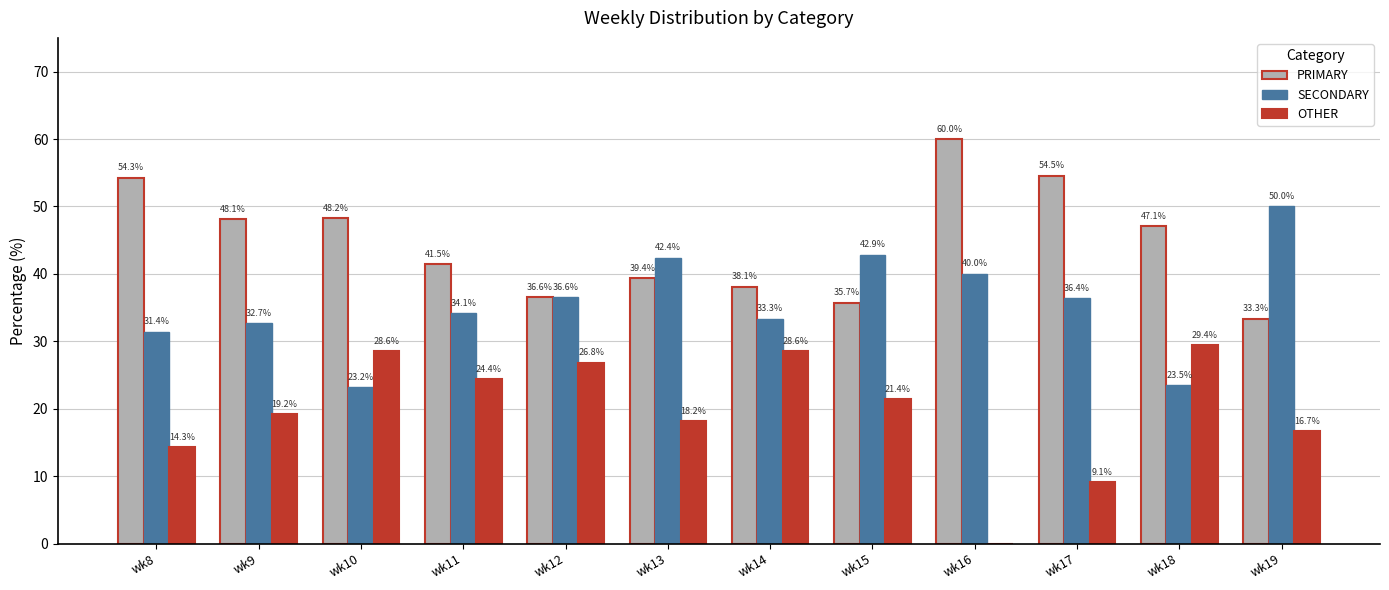

Is the value of OTHER at wk16 greater than the value of SECONDARY at wk13?

No